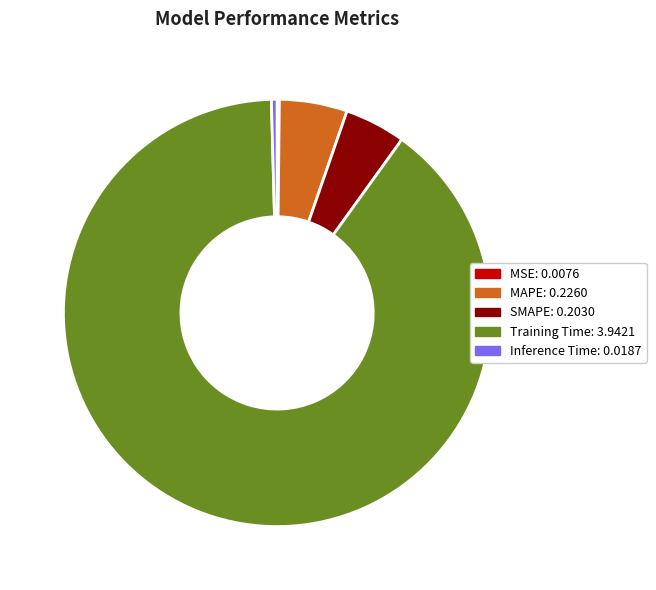

True or false: MAPE accounts for 5% of the total.

True